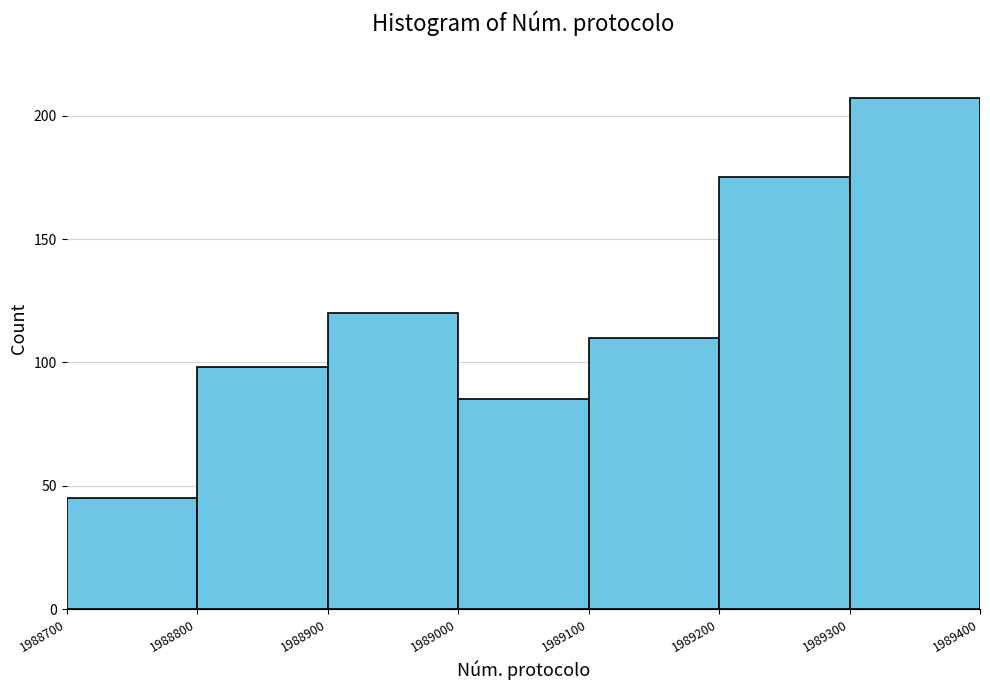

Reading left to right, list every bar in this chart as the range it spans on the x-axis followed by its height. The values are not printed on the chart, so give them approximately, as read against the axis.

1988700 to 1988800: 45
1988800 to 1988900: 100
1988900 to 1989000: 120
1989000 to 1989100: 85
1989100 to 1989200: 110
1989200 to 1989300: 175
1989300 to 1989400: 205